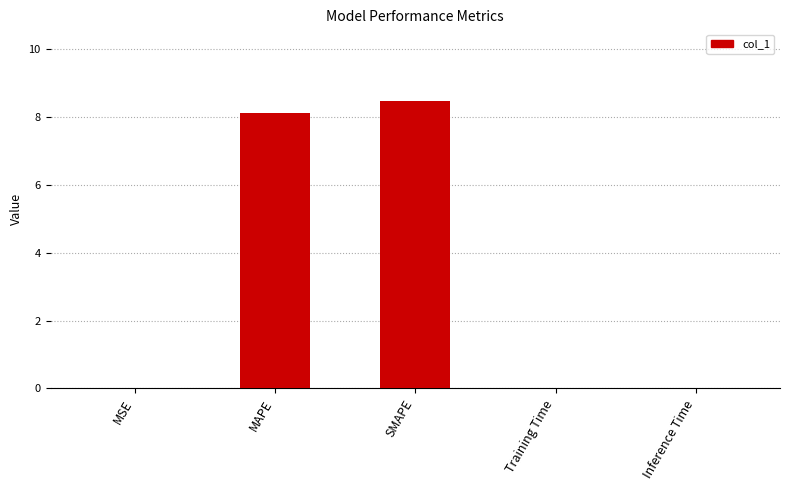

Which has a higher value, SMAPE or MSE?

SMAPE